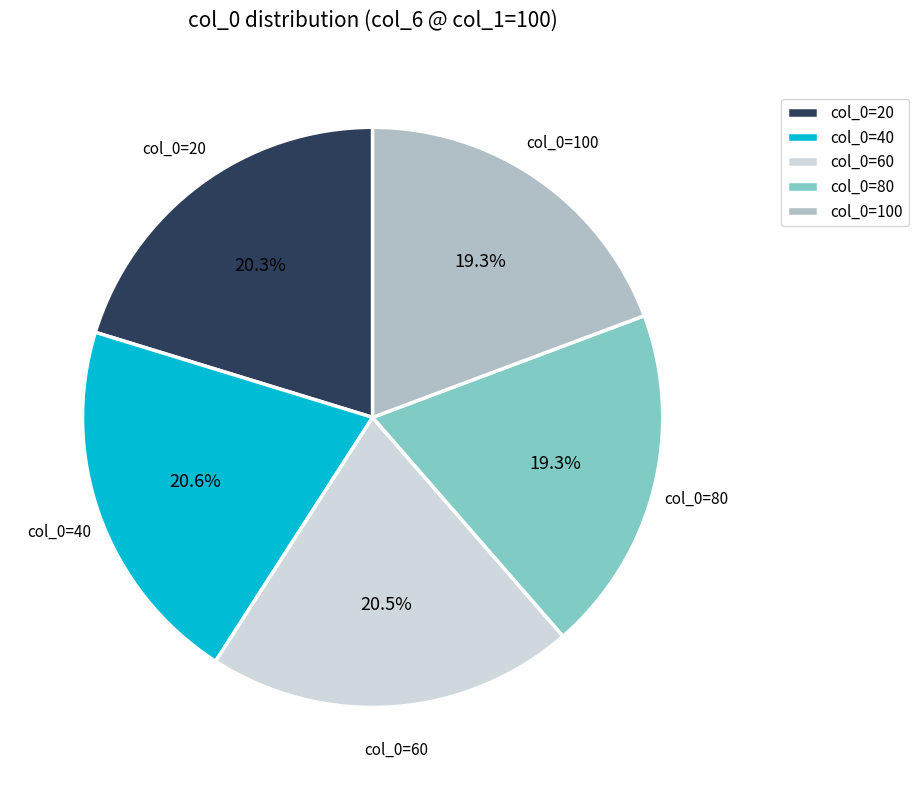

Between col_0=40 and col_0=80, which is larger?

col_0=40